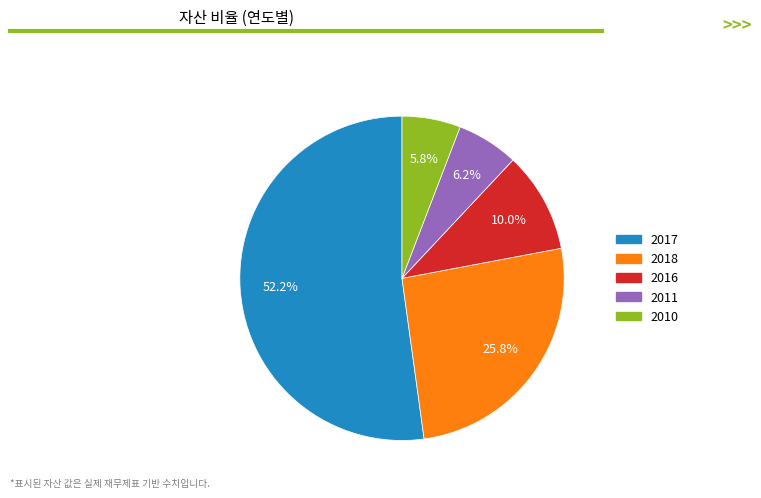

Is there a majority slice in this chart?

Yes